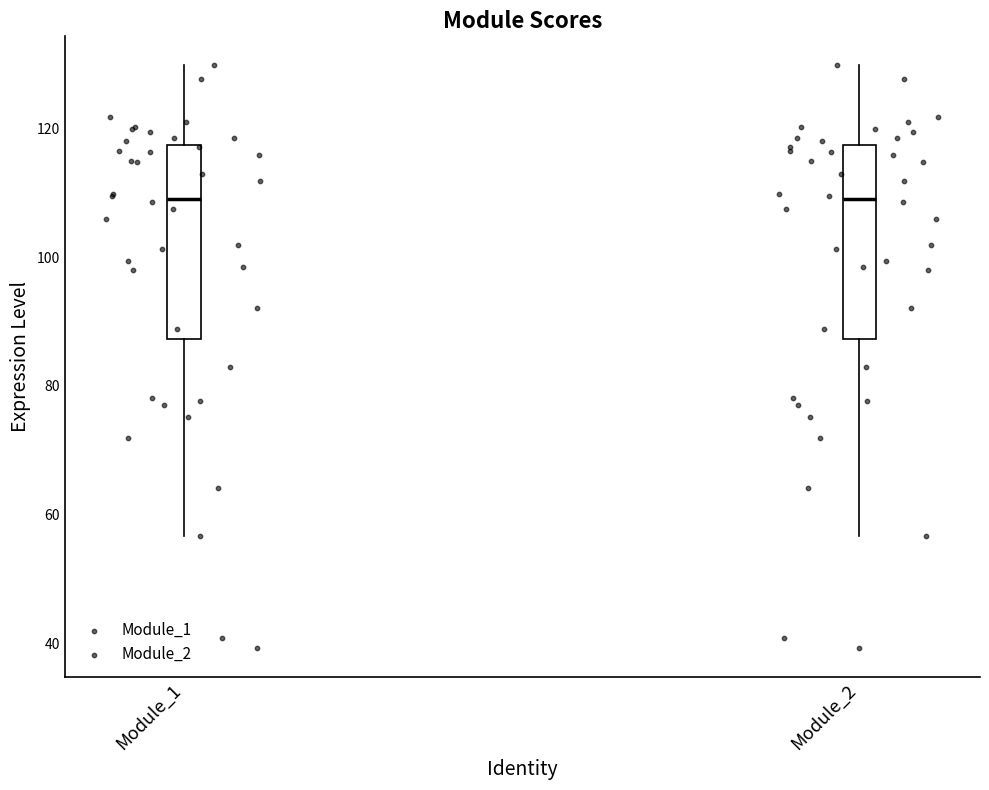

Where is the lower edge of the box for Module_1 on the y-axis? The values are not printed on the chart, so give them approximately, as read against the axis.

88